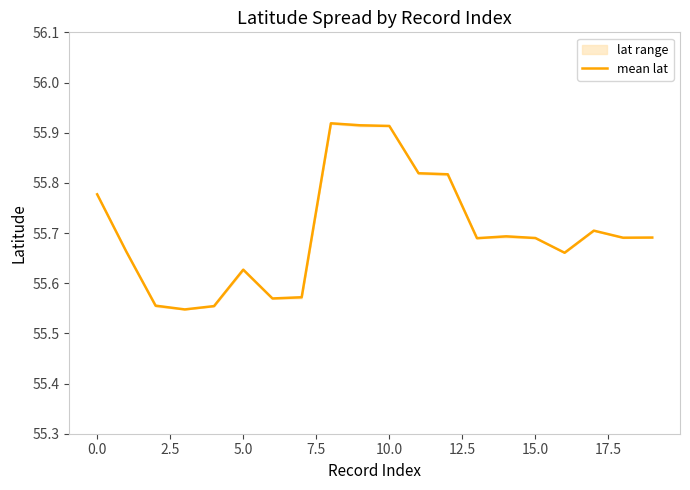

The mean lat series shows 98.6 at 15.0. True or false?

False